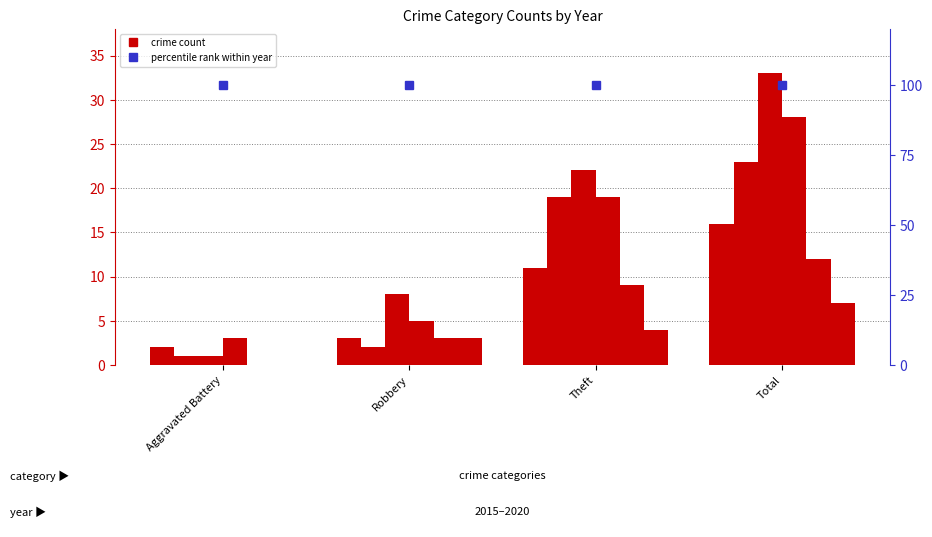

At which label is 2016 closest to 12?

Theft